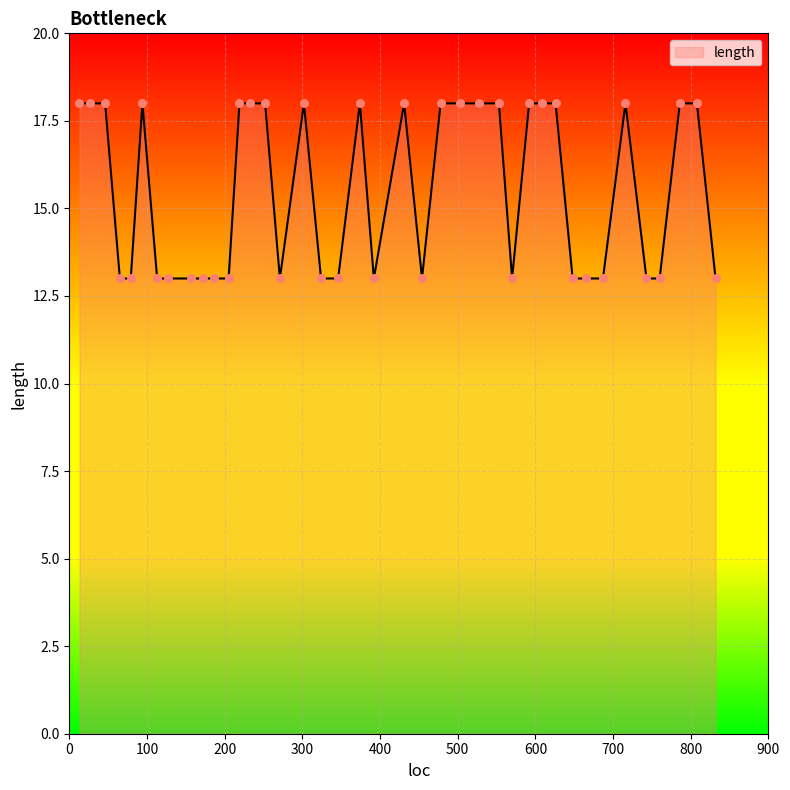

What is the difference between the maximum and minimum values?

5